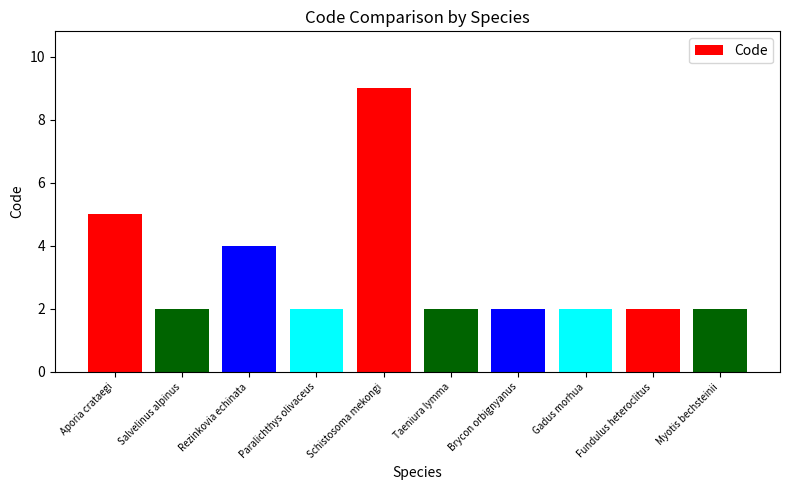

The chart shows a value of 5 at Aporia crataegi. True or false?

True